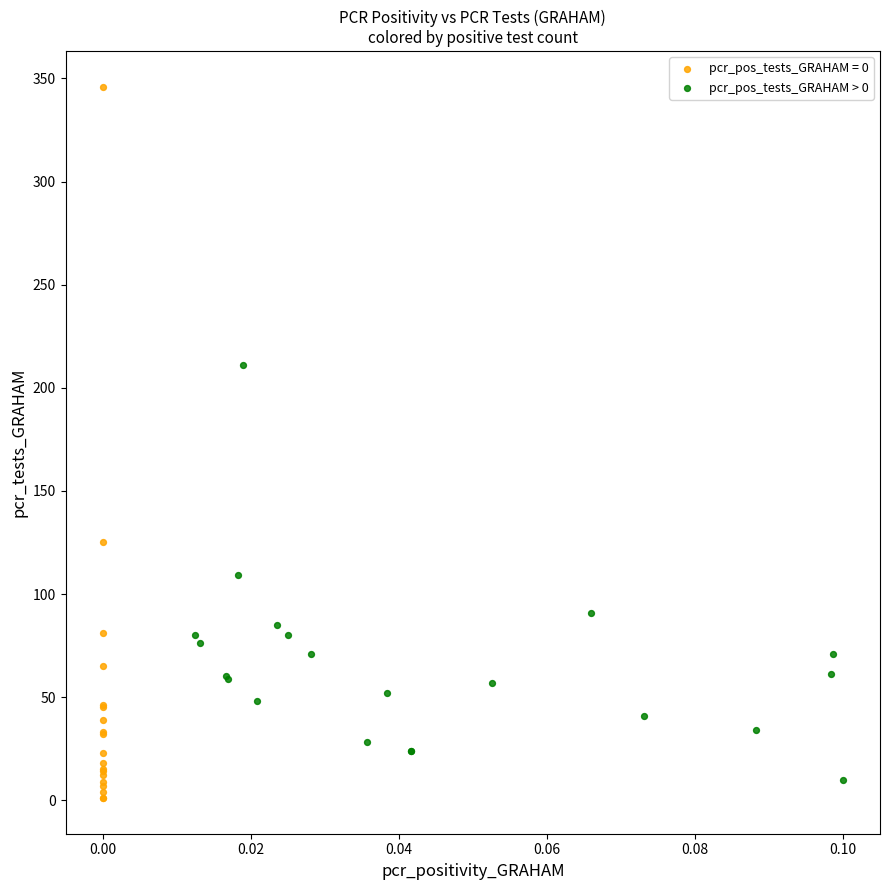

Which series has the widest spread of Y values?

pcr_pos_tests_GRAHAM = 0